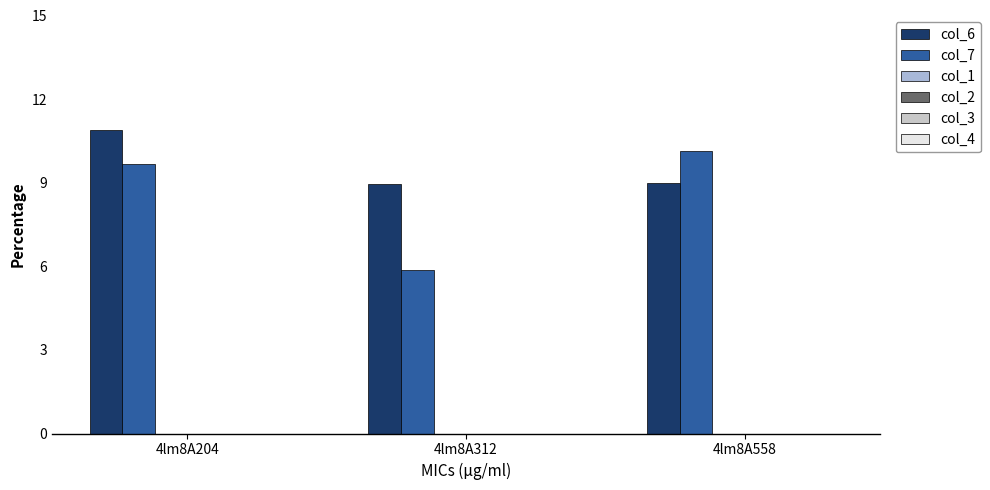

Where is col_6 nearest to the value 9?

4lm8A558